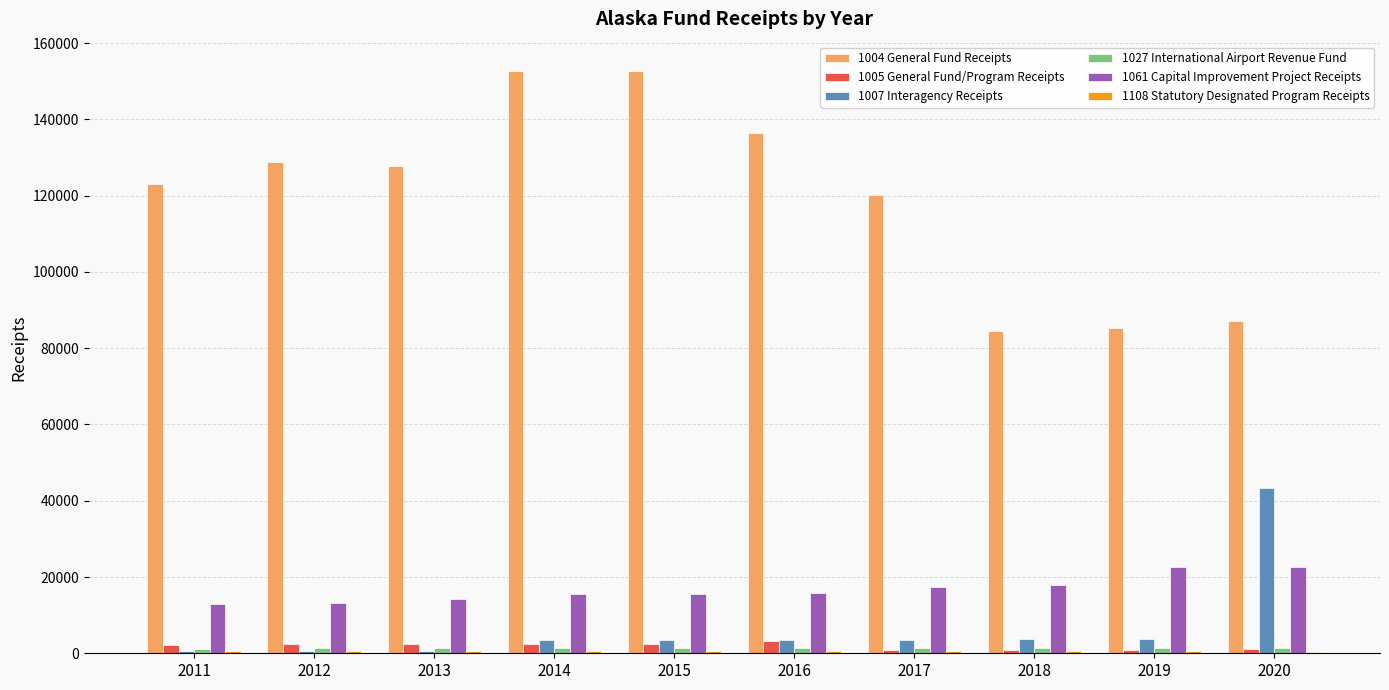

What is the sum of all 1005 General Fund/Program Receipts values?

18745.1